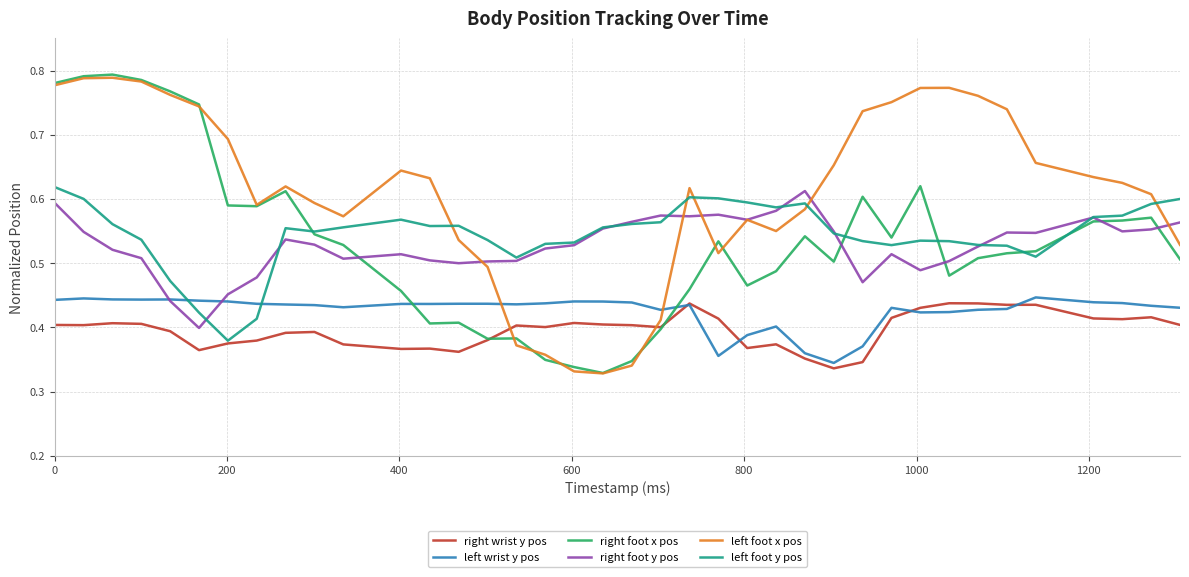

True or false: right wrist y pos and right foot y pos intersect in this chart.

False